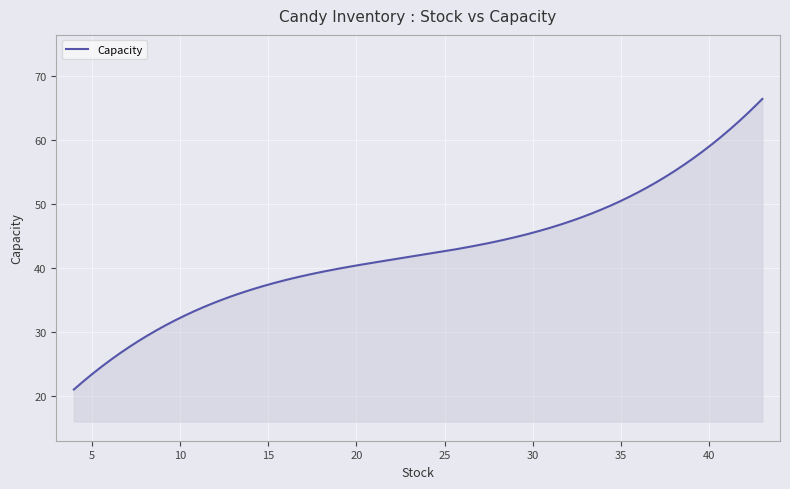

What is the difference between the maximum and minimum values?

45.4